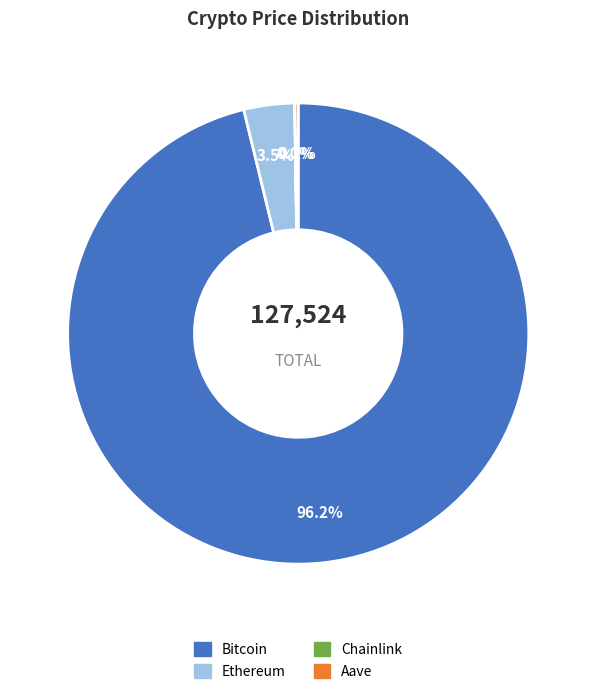

What percentage do Ethereum and Bitcoin together represent?

99.8%